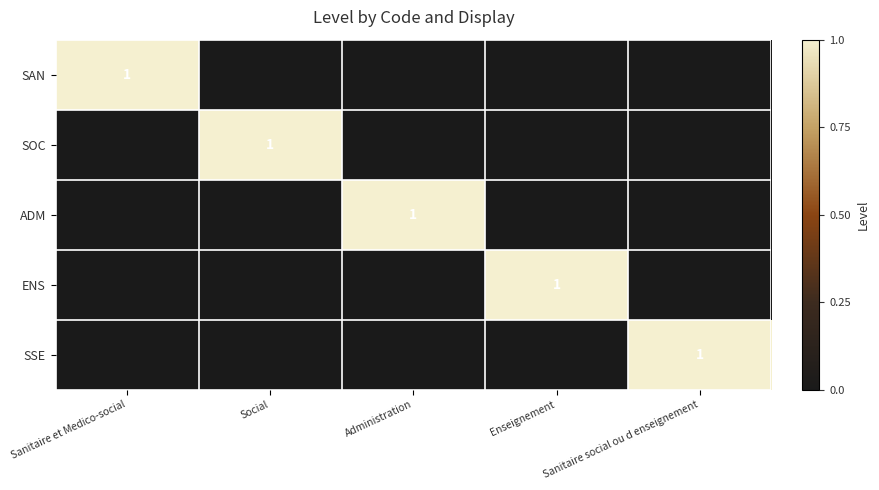

The SAN series shows 1 at Sanitaire et Medico-social. True or false?

True